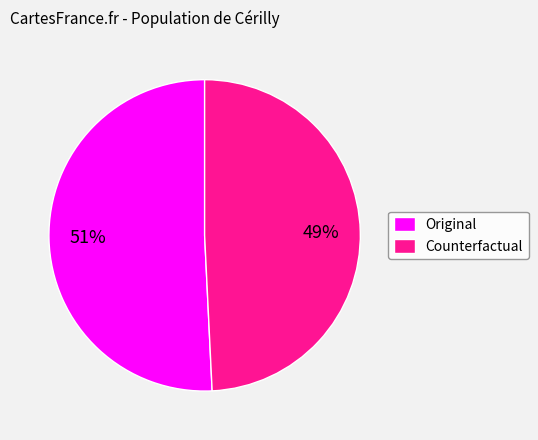

To the nearest percent, what percentage of the pie is Counterfactual?

49%